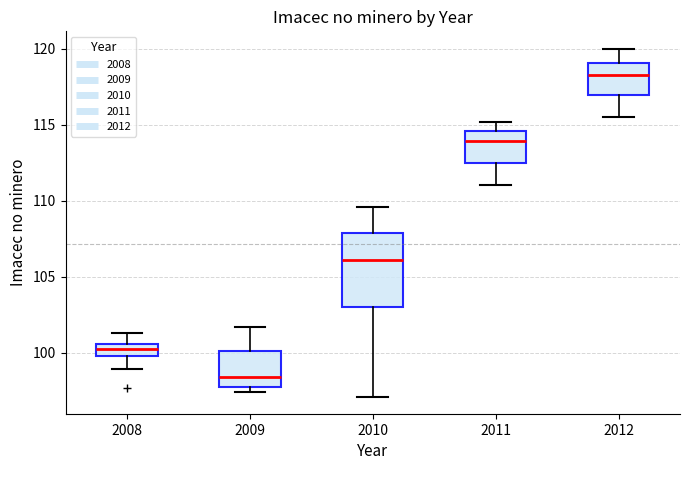

Which box has the highest median line?

2012